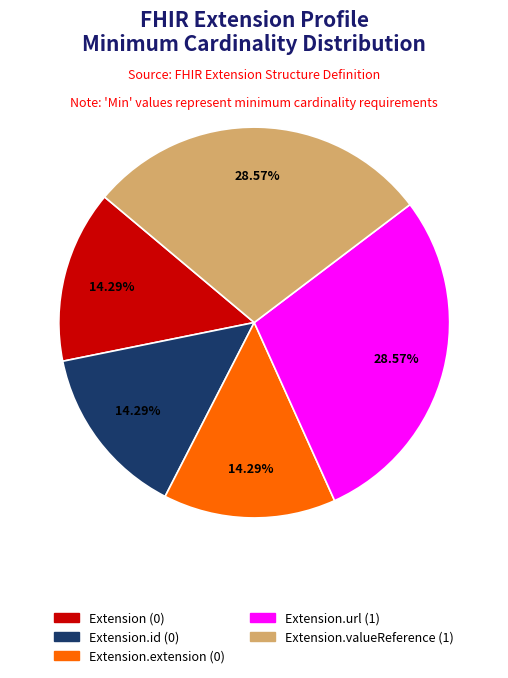

Does Extension.extension (0) represent more than half of the total?

No